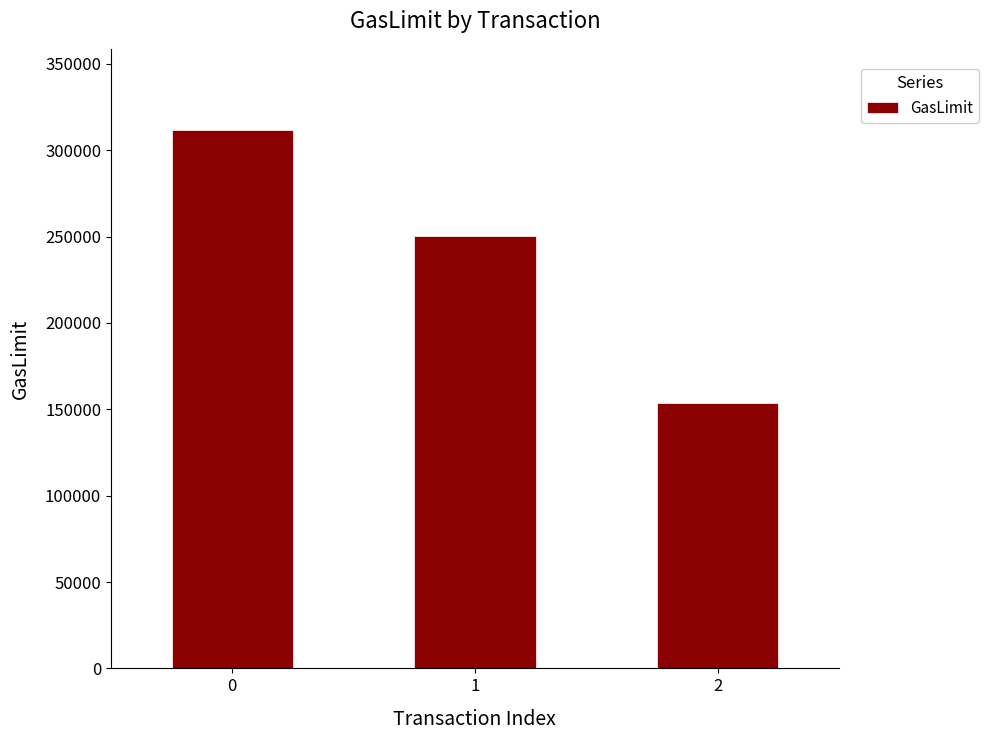

The chart shows a value of 545099 at 0. True or false?

False